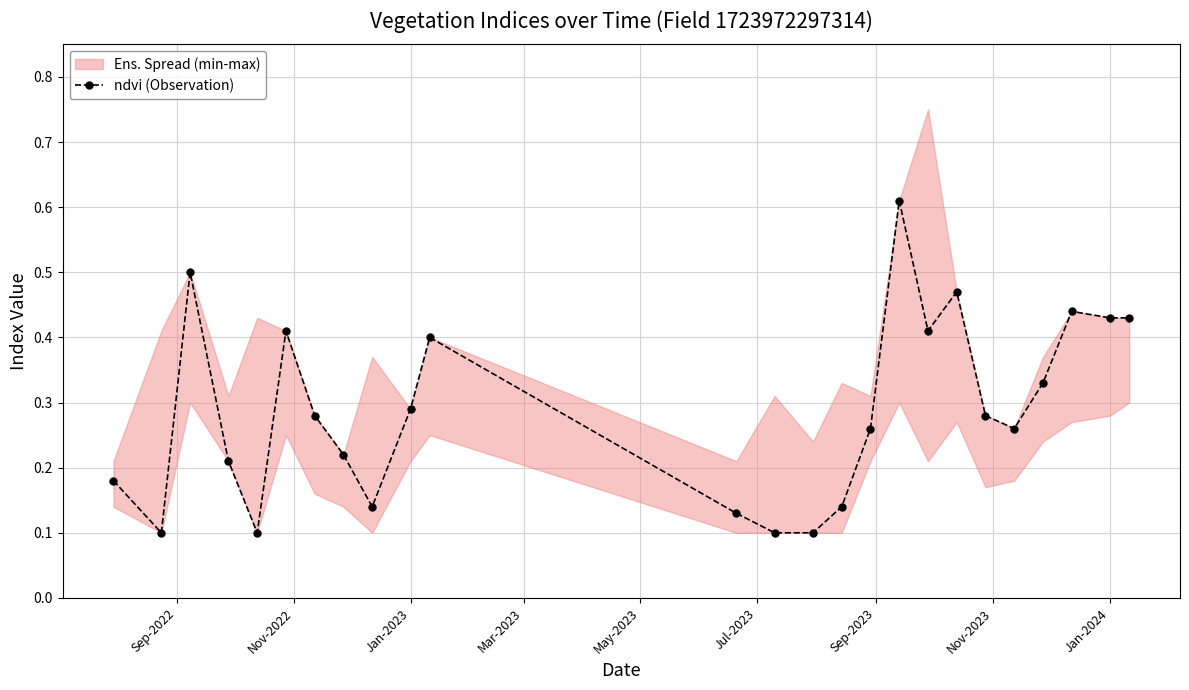

Count the ndvi (Observation) values in the range 0 to 1.

25